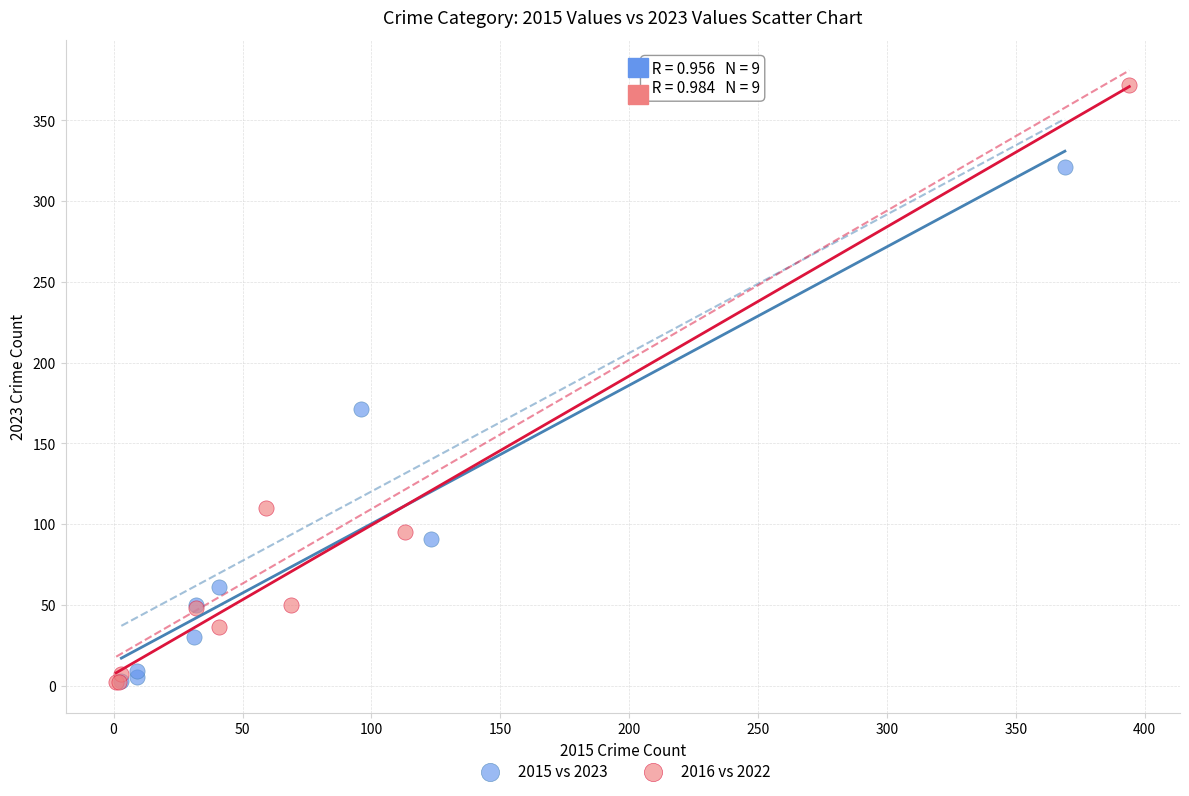

Which series reaches the maximum Y coordinate?

2016 vs 2022